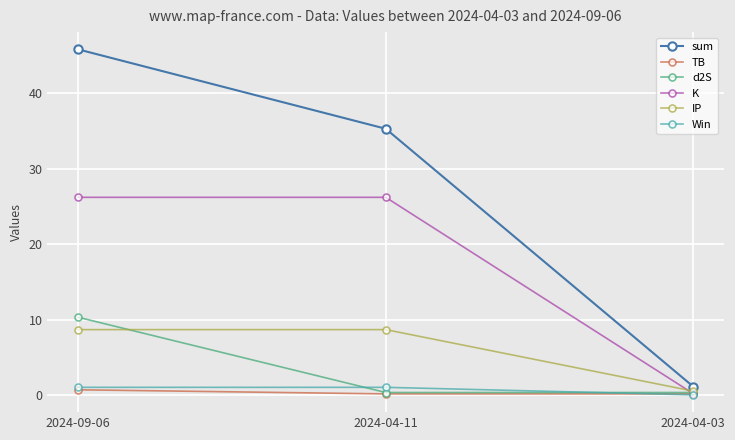

What is the label of the 2nd point from the right?

2024-04-11